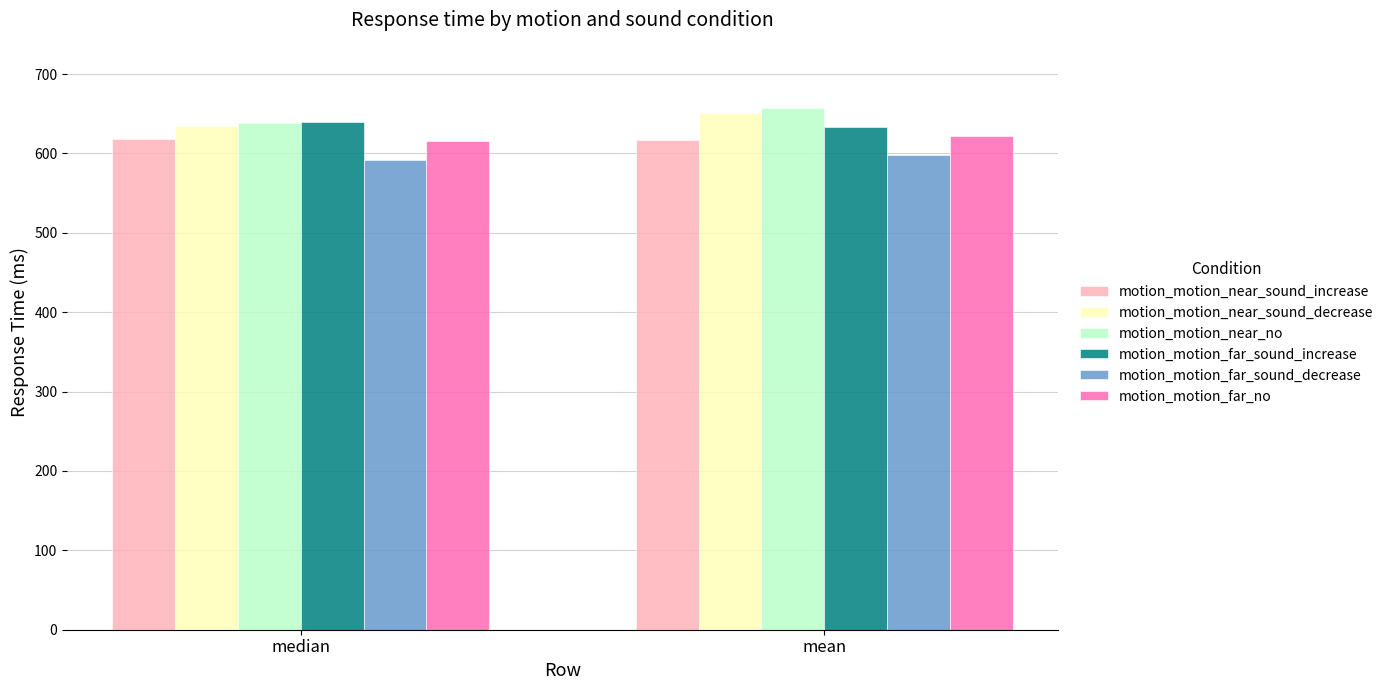

What is the value of the motion_motion_near_no bar at the 2nd from the left?

657.0